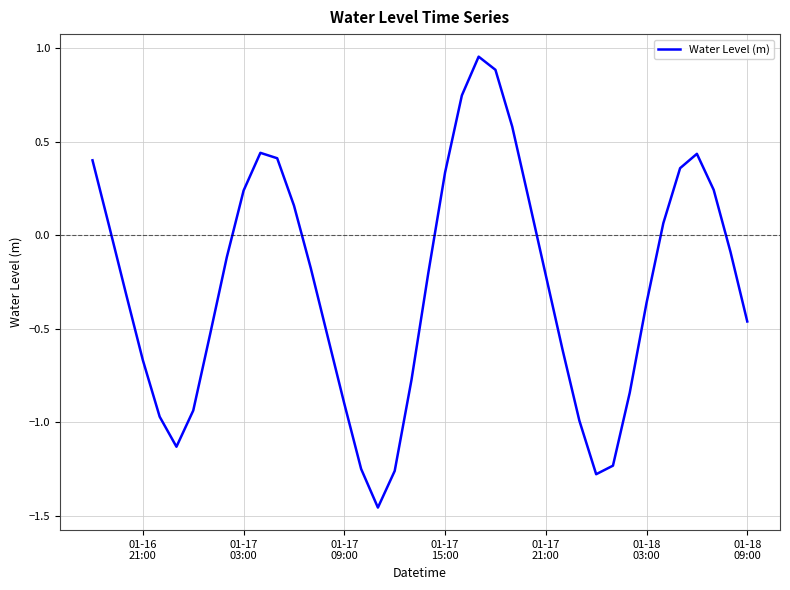

What is the difference between the maximum and minimum values?

2.4